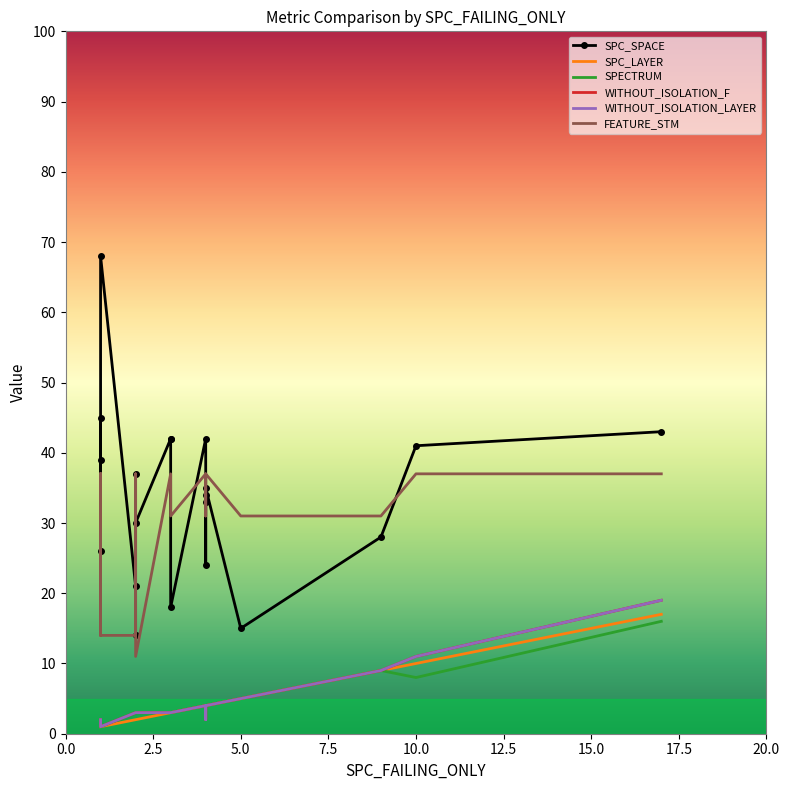

What is the difference between the maximum and minimum values in the SPECTRUM series?

15